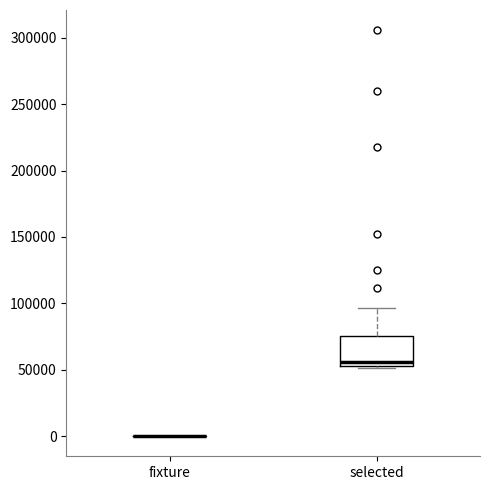

Comparing the boxes themselves (not the whiskers), which one is the tallest?

selected